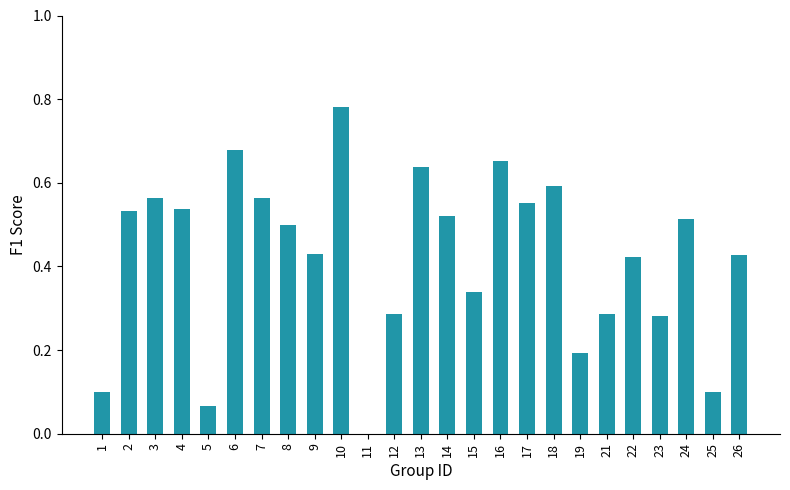

Which label corresponds to the largest value in the chart?

10